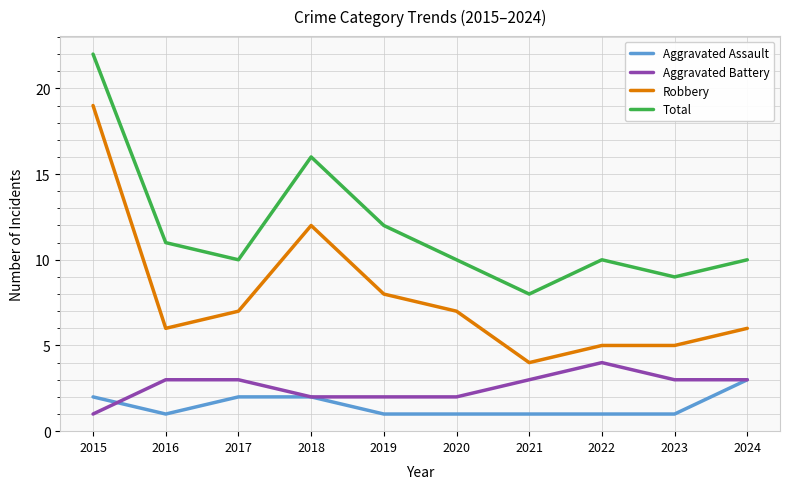

Reading right to left, extract all data points from this chart.

Aggravated Assault: 2024=3	2023=1	2022=1	2021=1	2020=1	2019=1	2018=2	2017=2	2016=1	2015=2
Aggravated Battery: 2024=3	2023=3	2022=4	2021=3	2020=2	2019=2	2018=2	2017=3	2016=3	2015=1
Robbery: 2024=6	2023=5	2022=5	2021=4	2020=7	2019=8	2018=12	2017=7	2016=6	2015=19
Total: 2024=10	2023=9	2022=10	2021=8	2020=10	2019=12	2018=16	2017=10	2016=11	2015=22